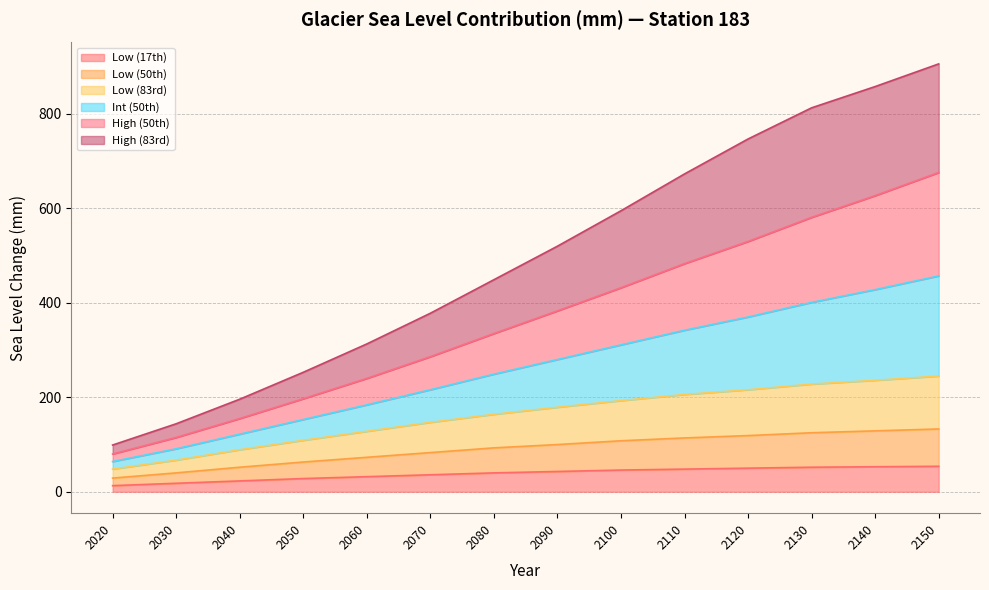

What are all the series names shown in the legend?

Low (17th), Low (50th), Low (83rd), Int (50th), High (50th), High (83rd)